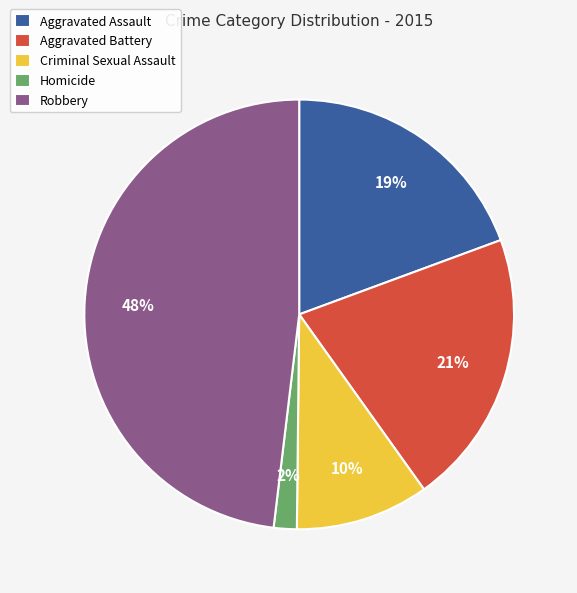

Combined, do Homicide and Criminal Sexual Assault account for over 50%?

No